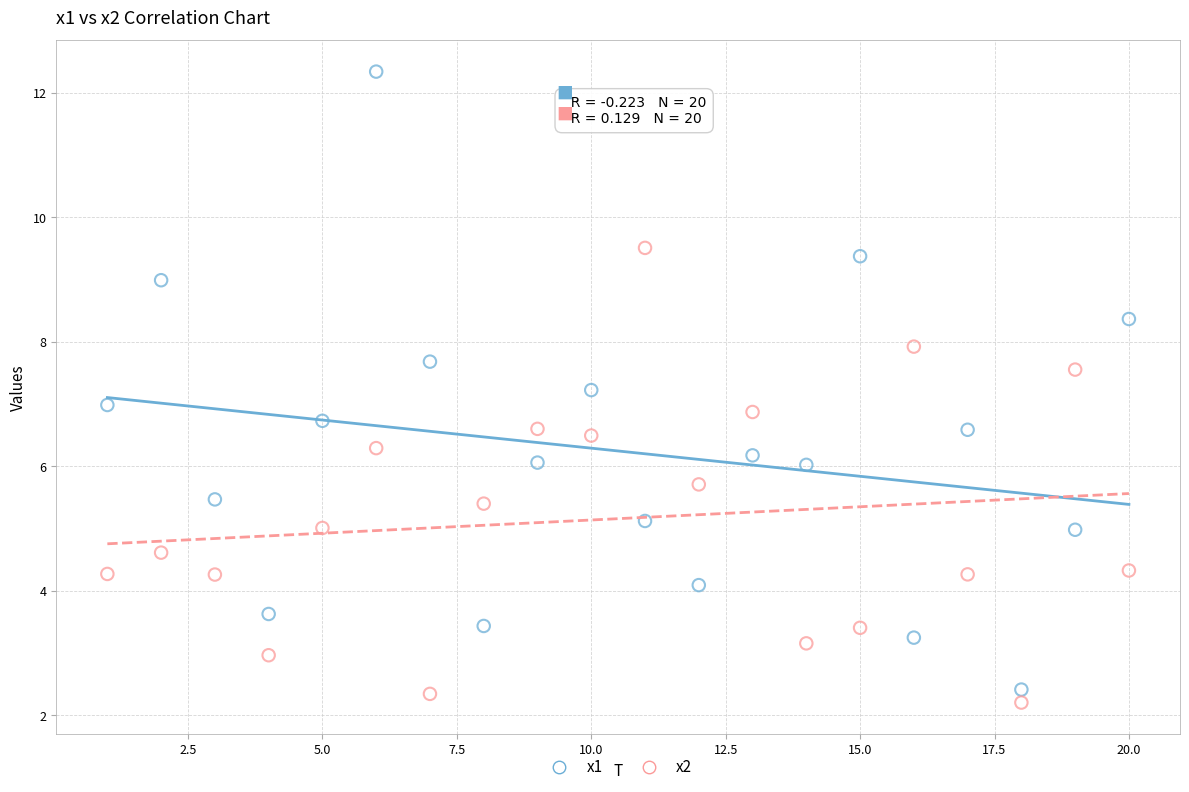

Across all data points, what is the range of Y values (max minus min)?

10.1